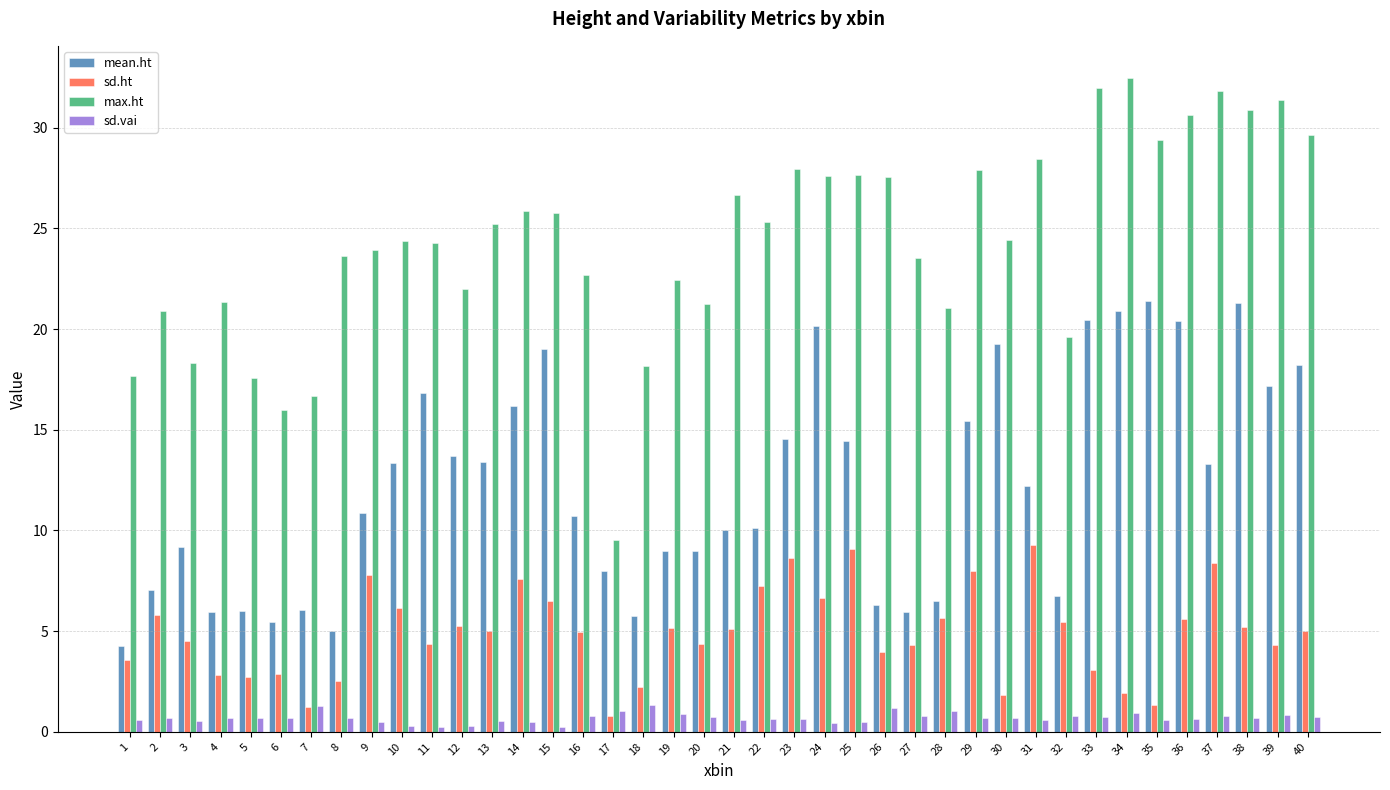

Where does the sd.ht series first go above 5?

2